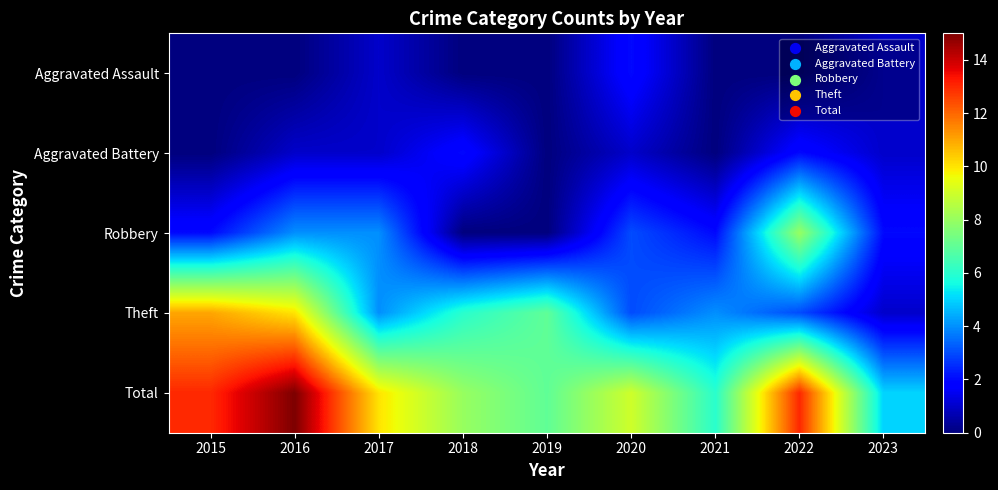

Reading left to right, list all the values displayed in this chart.

Aggravated Assault: 2015=0	2016=0	2017=1	2018=0	2019=0	2020=2	2021=0	2022=0	2023=1
Aggravated Battery: 2015=0	2016=1	2017=1	2018=2	2019=0	2020=1	2021=0	2022=2	2023=1
Robbery: 2015=2	2016=4	2017=4	2018=0	2019=0	2020=3	2021=2	2022=8	2023=2
Theft: 2015=11	2016=10	2017=4	2018=6	2019=7	2020=3	2021=4	2022=3	2023=1
Total: 2015=13	2016=15	2017=10	2018=8	2019=7	2020=9	2021=6	2022=13	2023=5